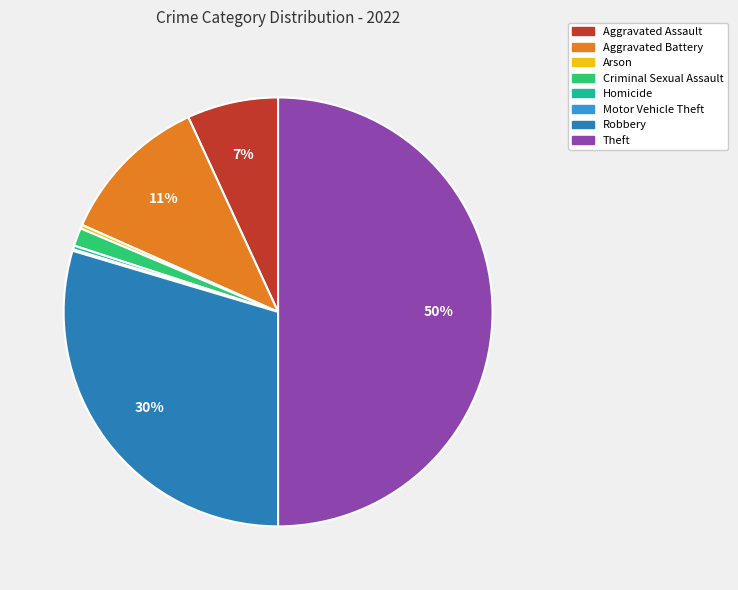

Is Homicide the majority of the pie?

No